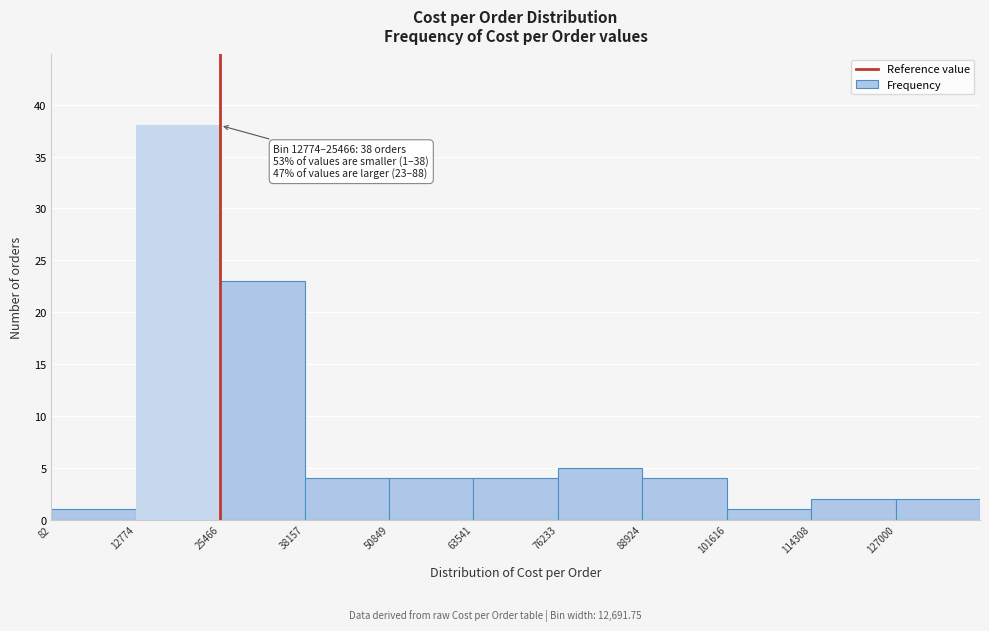

Over which range of the x-axis is the bar tallest?

12000 to 26000